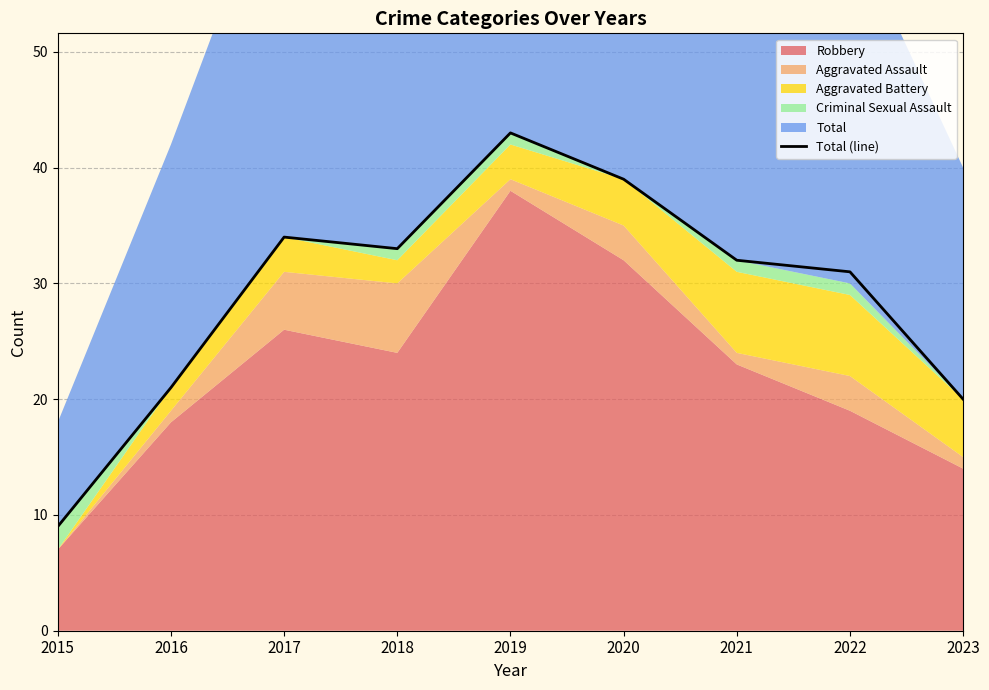

The chart shows a value of 72 at 2019. True or false?

False